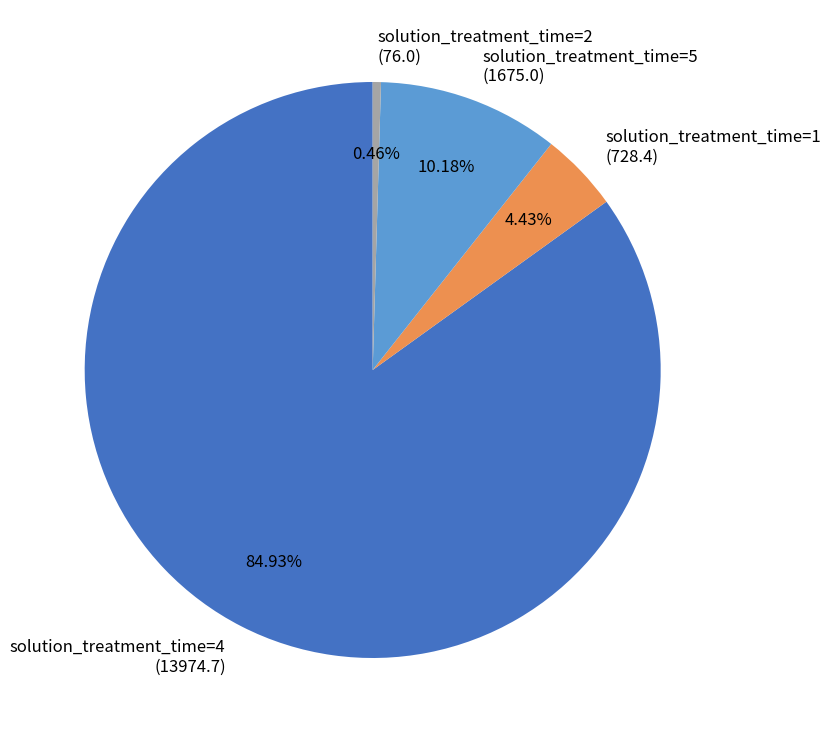

Does solution_treatment_time=4 (13974.7) represent more than half of the total?

Yes